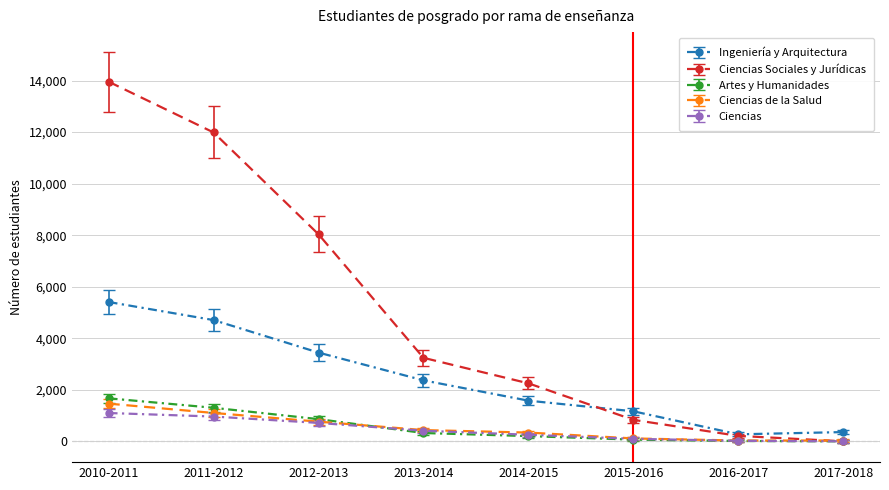

What is the difference between the Ciencias de la Salud values at 2013-2014 and 2011-2012?

665